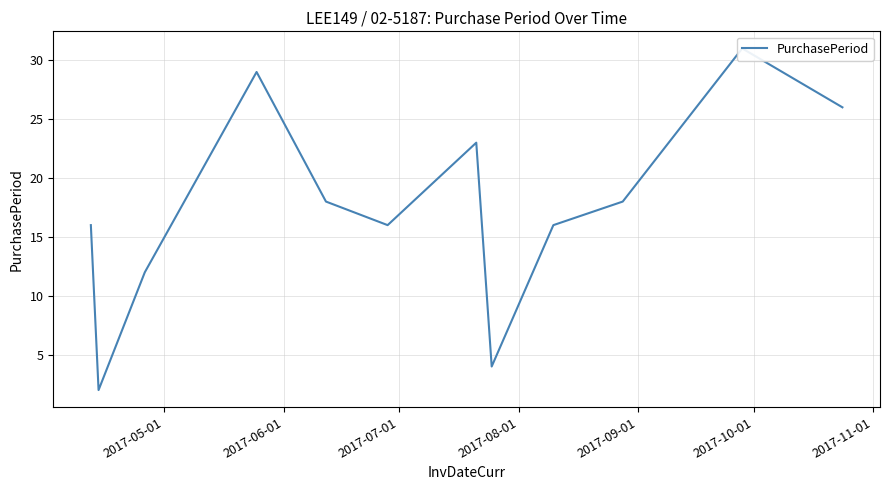

How many lines are shown in the chart?

1